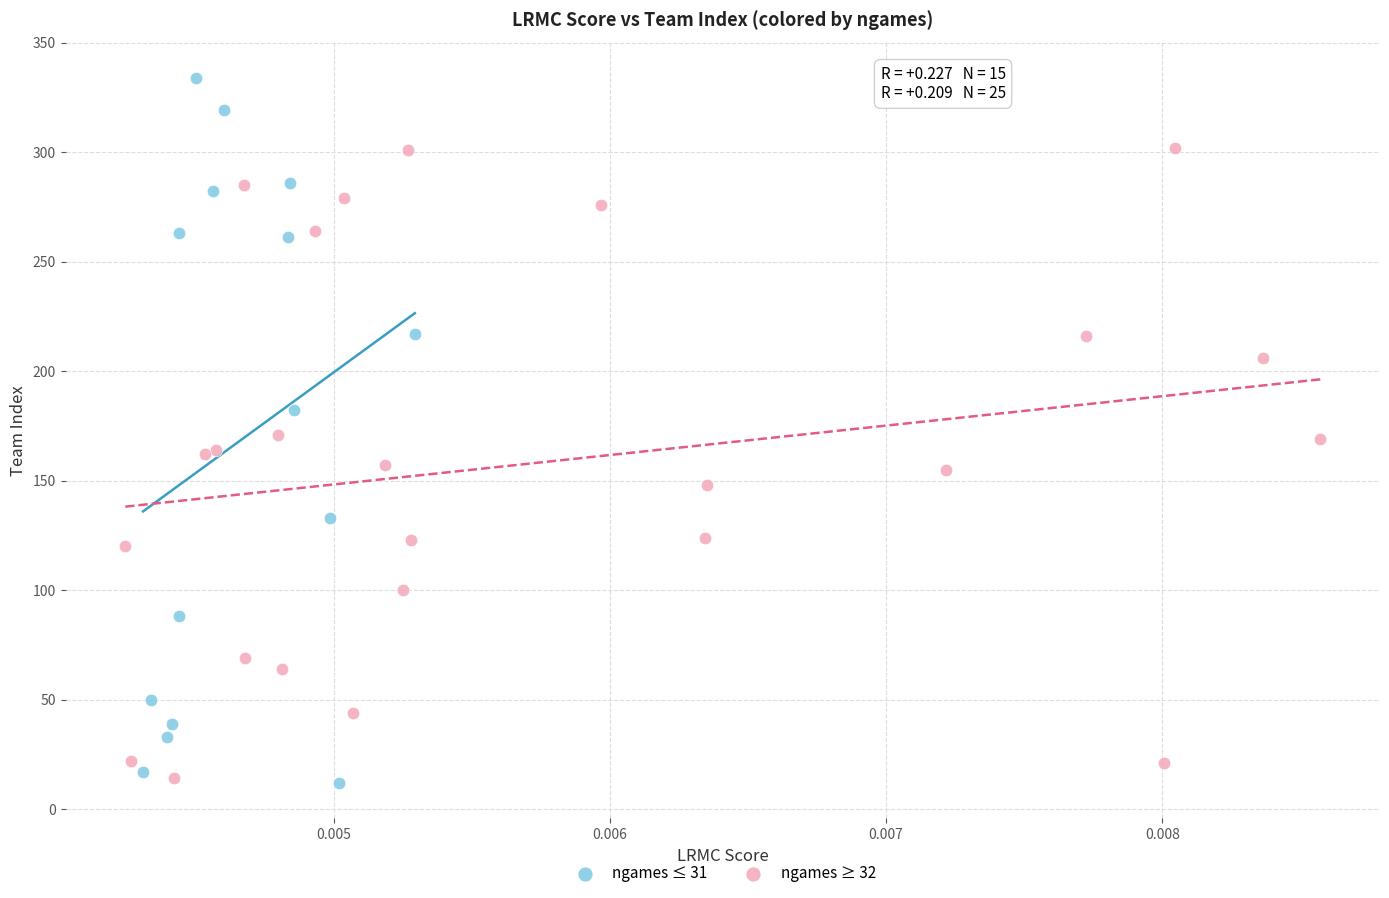

What are all the series names shown in the legend?

ngames ≤ 31, ngames ≥ 32